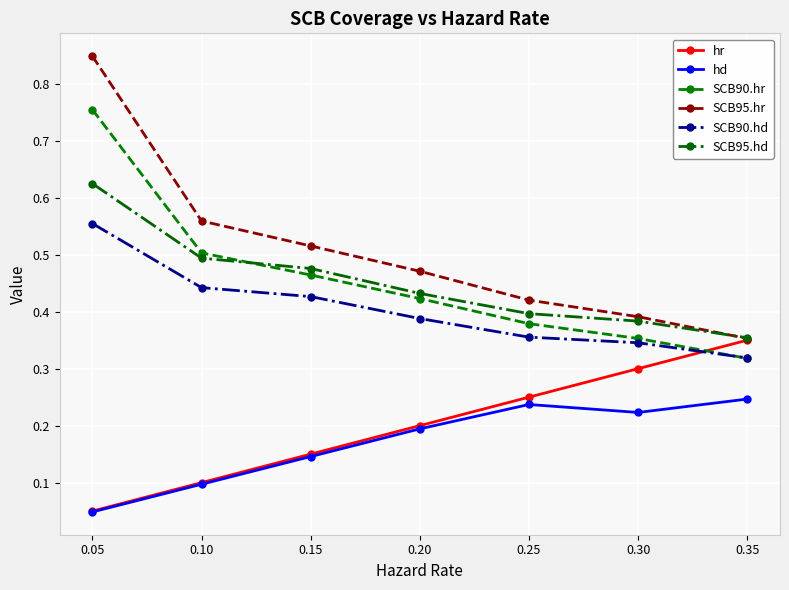

Rank the categories by SCB90.hr value from lowest to highest.

0.35, 0.30, 0.25, 0.20, 0.15, 0.10, 0.05